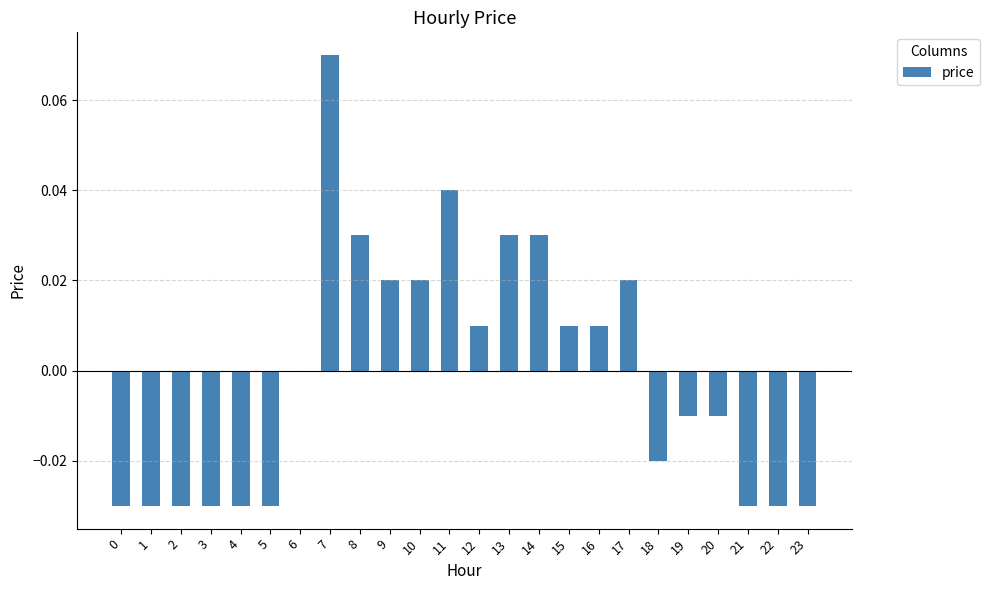

Which has a higher value, 17 or 22?

17